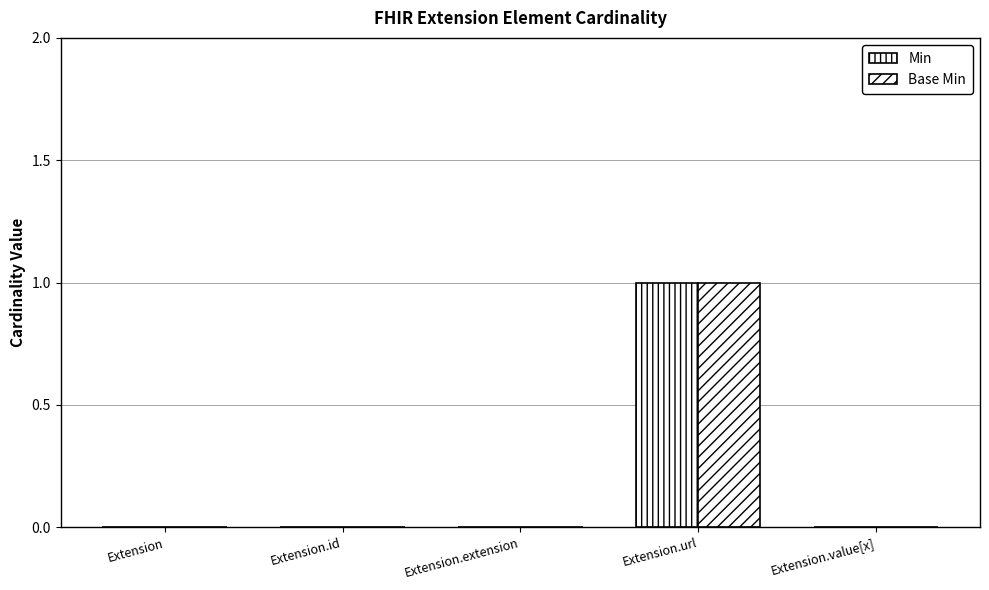

True or false: Min has a value of 0 at Extension.extension.

False